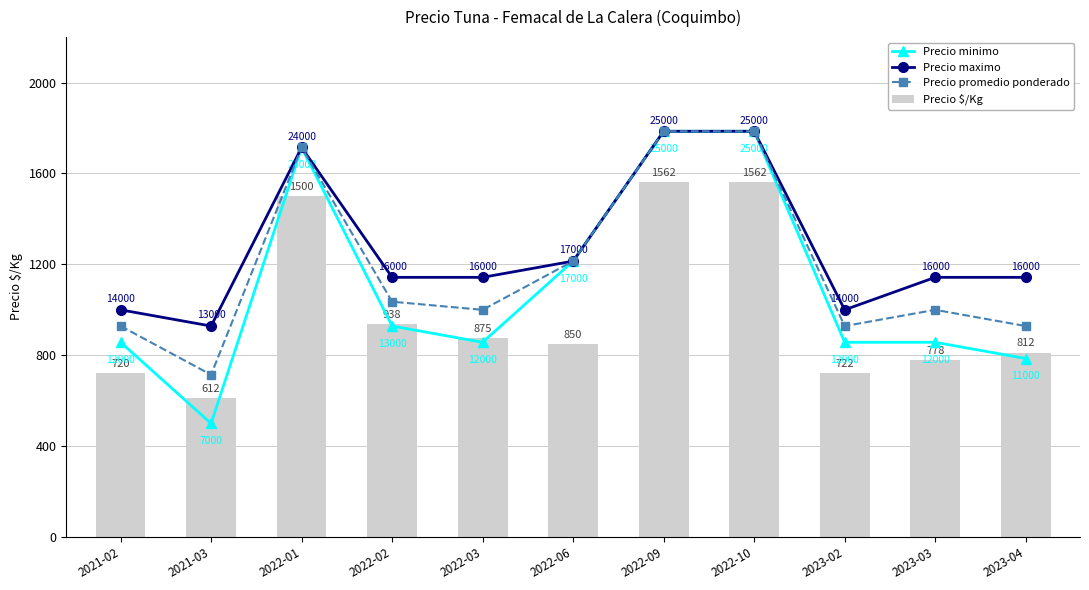

What is the total value across all series at 2022-02?

4045.1